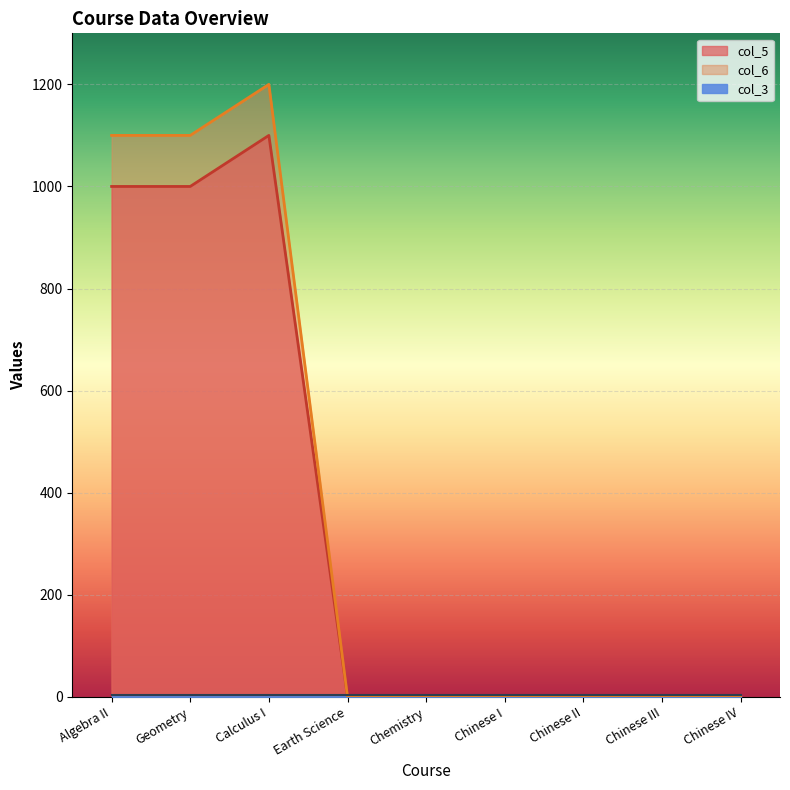

True or false: col_5 has more than 1 interior local peaks.

False